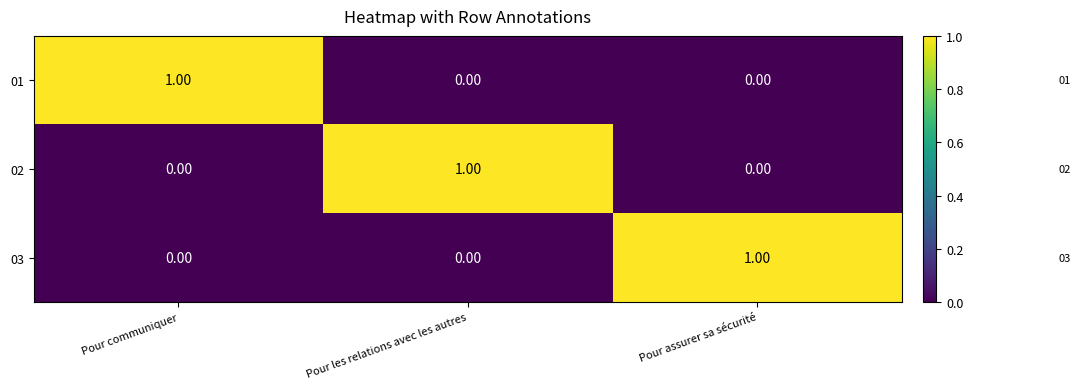

Which category has the highest value in the 02 series?

Pour les relations avec les autres